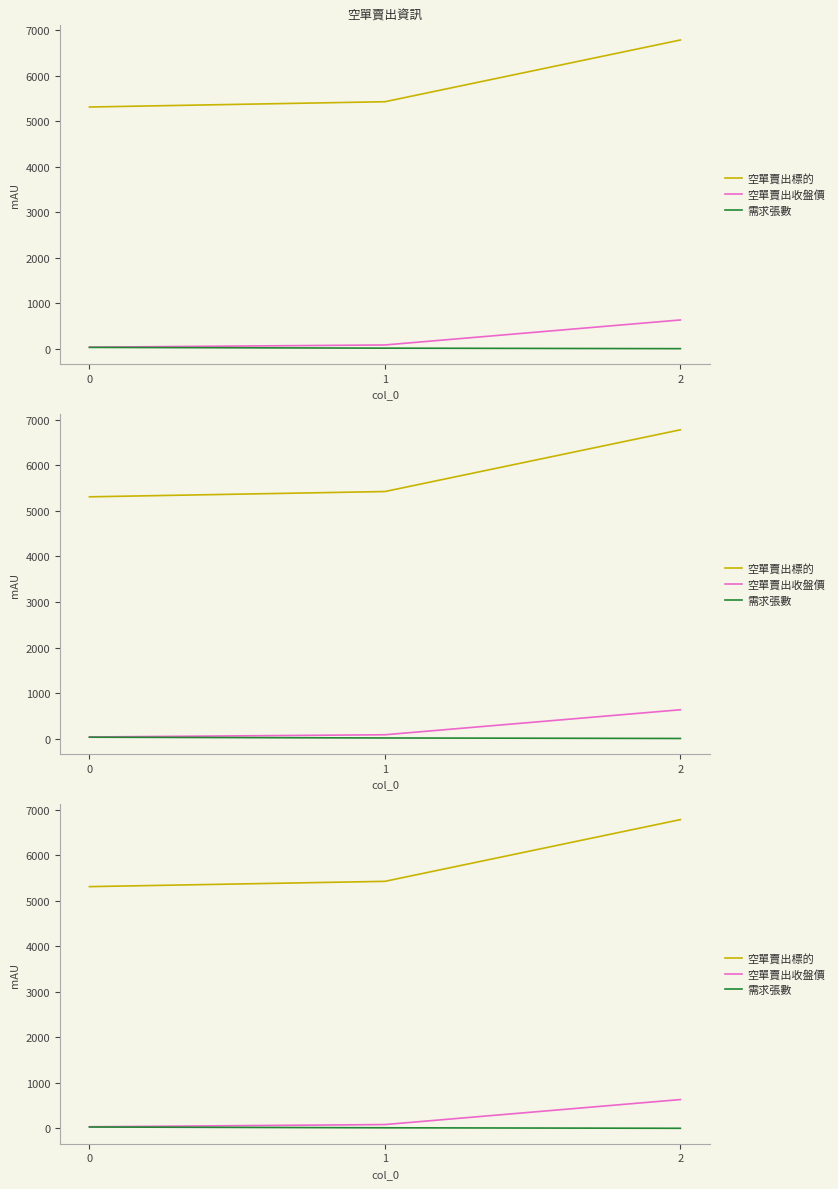

Does the chart display data point markers on the line(s)?

No